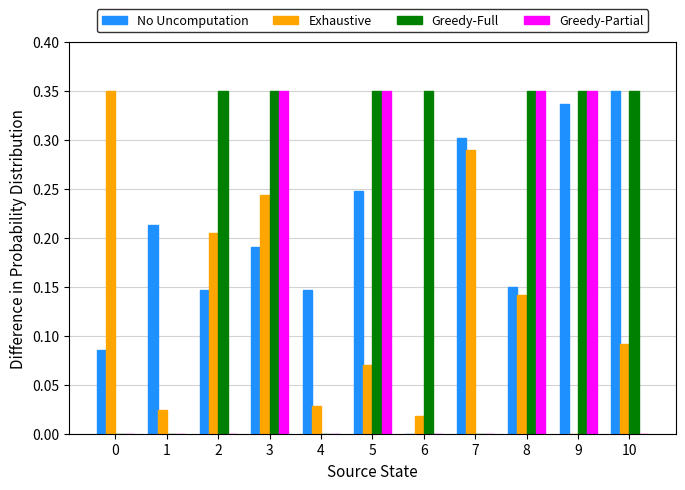

At which category is the sum across all series the highest?

3